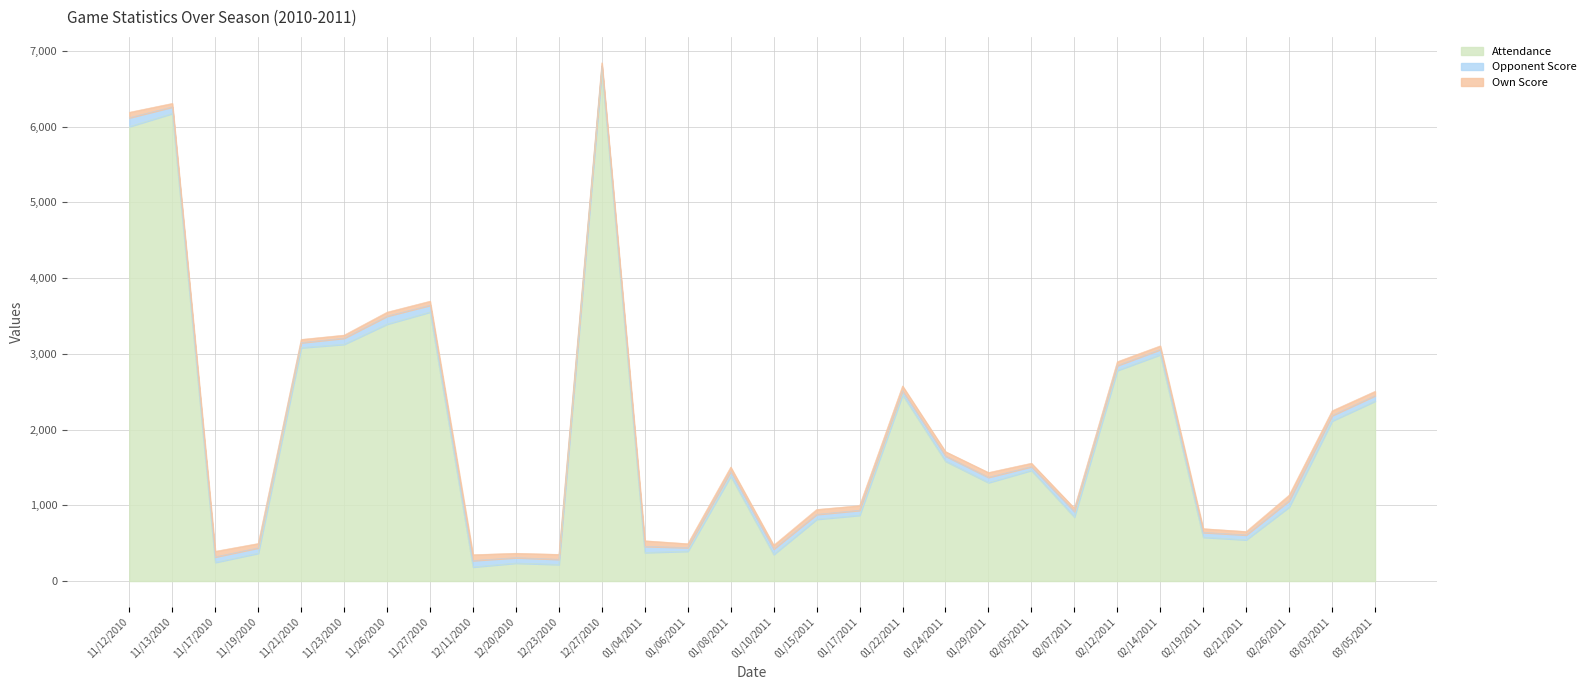

True or false: Own Score has a value of 43 at 11/21/2010.

True